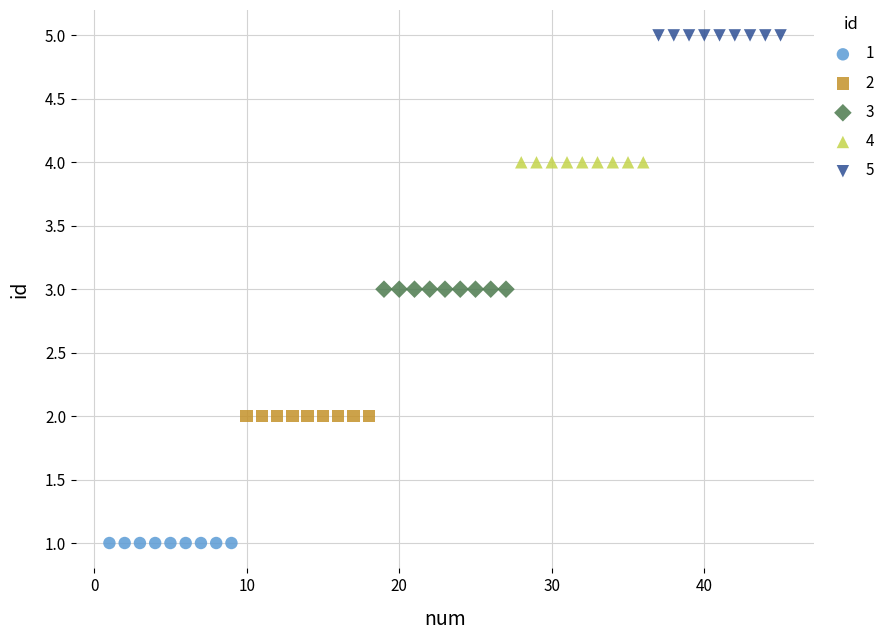

Which series reaches the maximum Y coordinate?

5